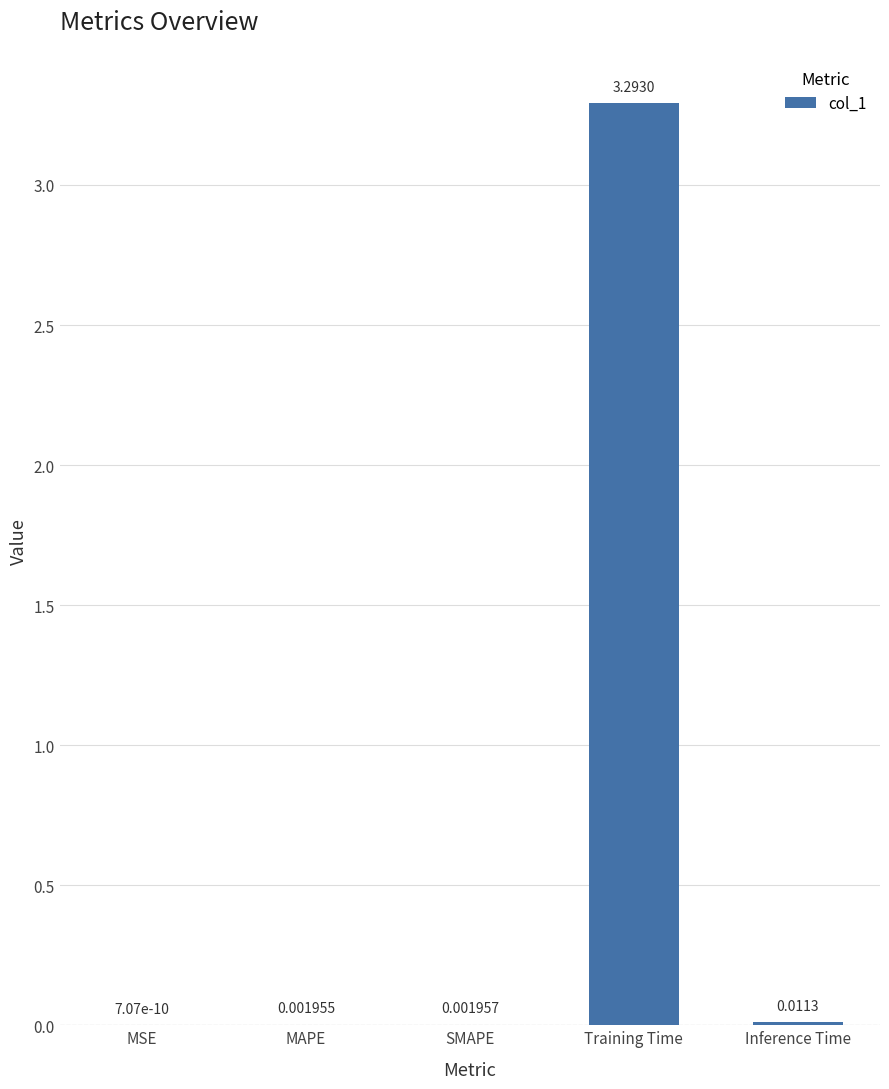

What is the sum of all values?

3.3